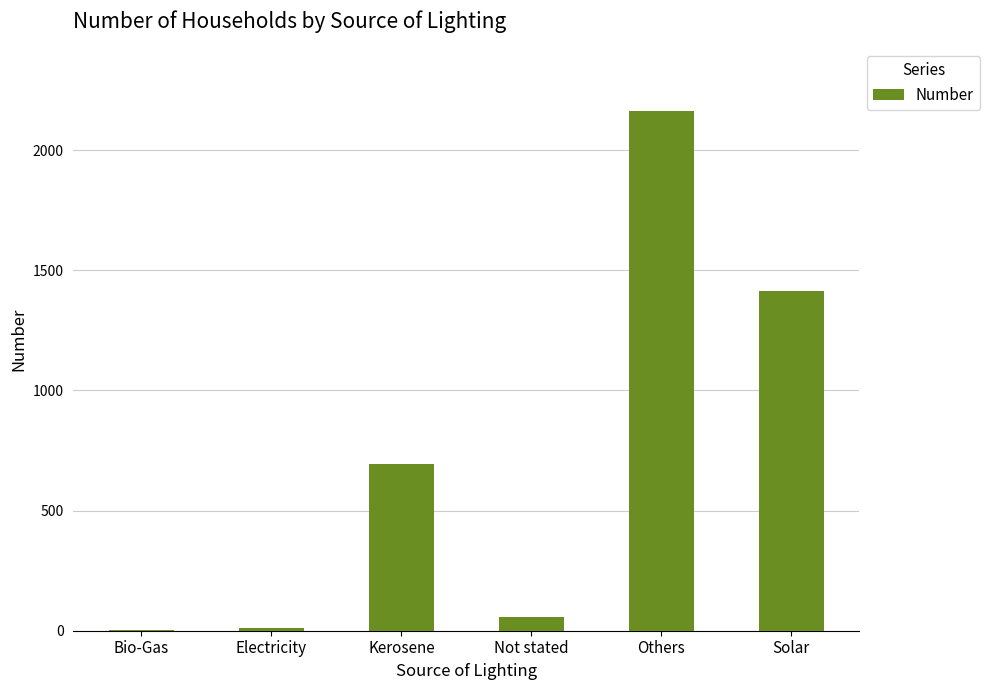

What is the sum of all values?

4343